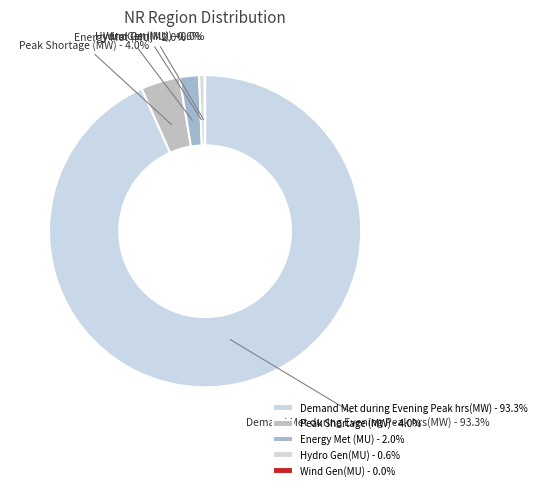

Is there any slice that represents more than half of the pie?

Yes